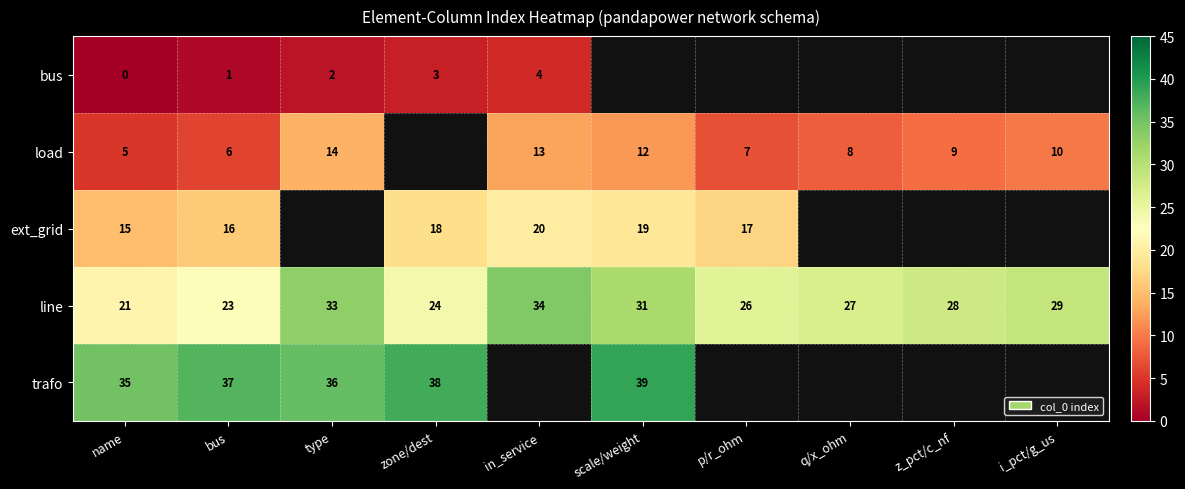

What value does the line series have at type?

33